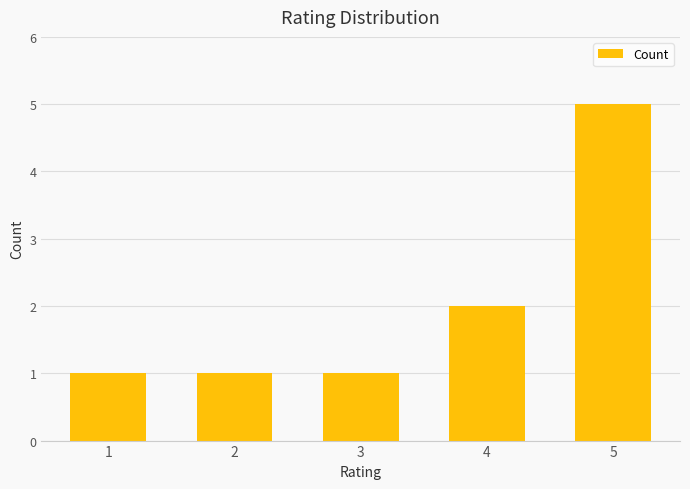

Count the number of data series in this chart.

1